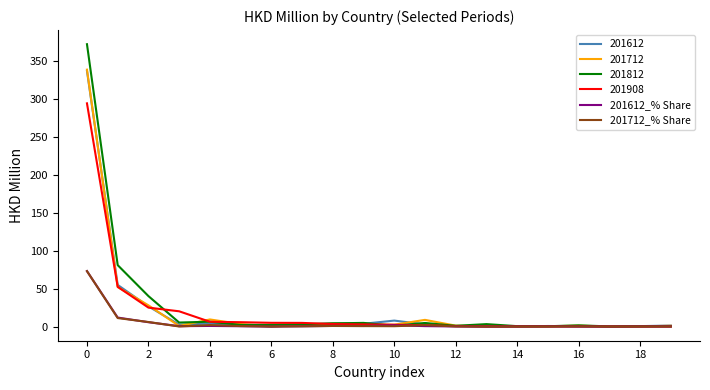

What is the maximum value for 201612_% Share?

73.1